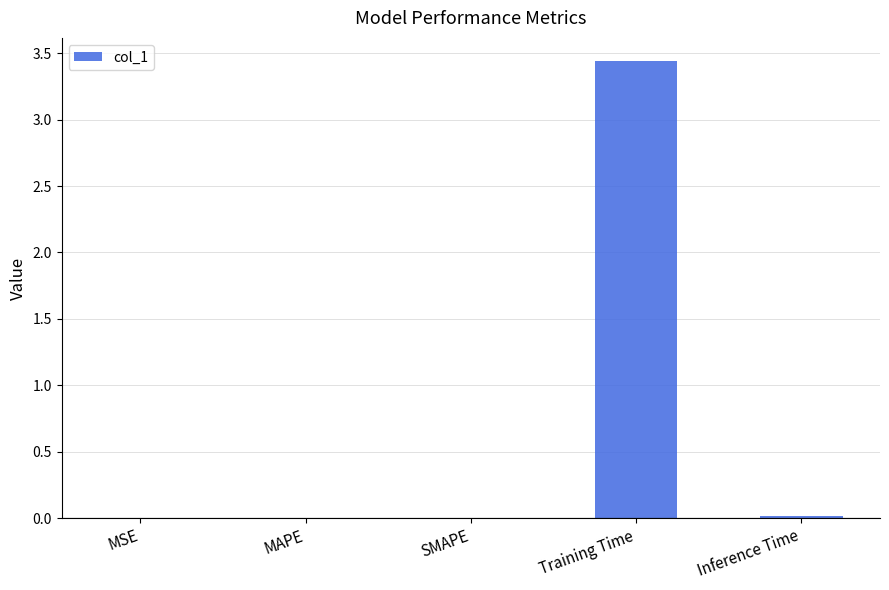

The chart shows a value of 1.8 at Training Time. True or false?

False